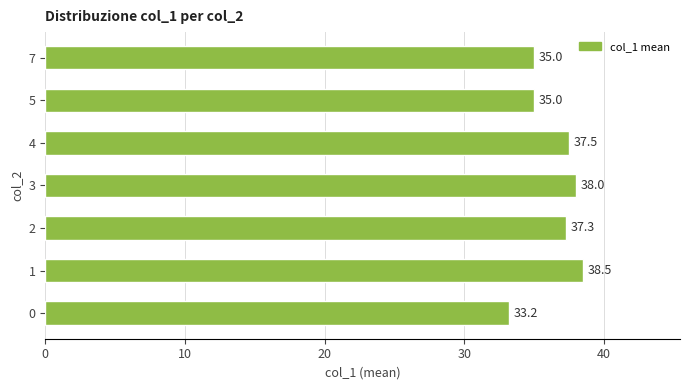

Does the chart contain stacked bars?

No